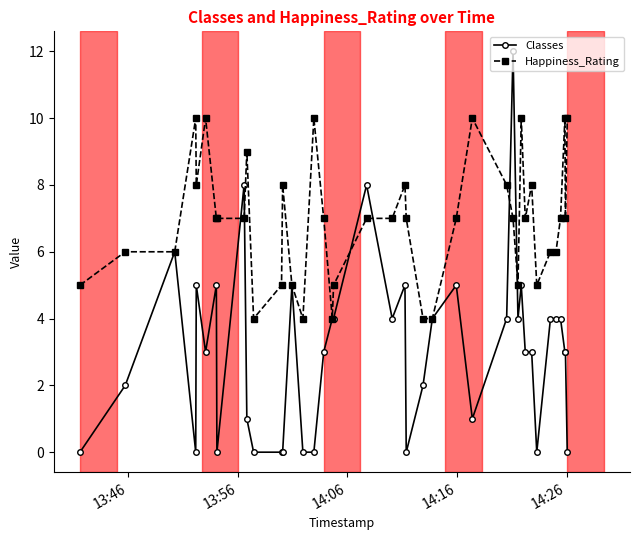

List the series in order of their peak value, highest first.

Classes, Happiness_Rating